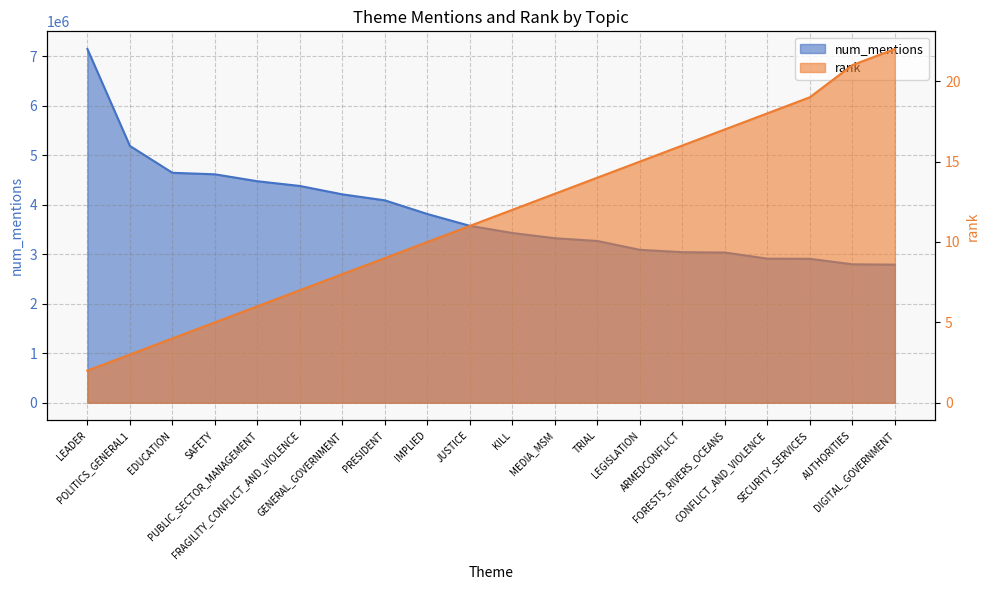

Does the chart have visible grid lines?

Yes